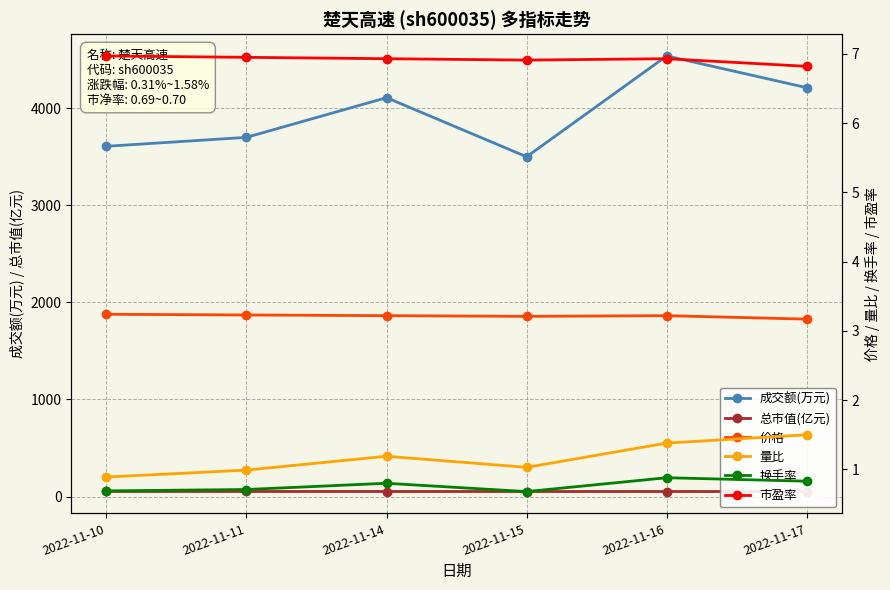

Which series has the largest total across all categories?

成交额(万元)